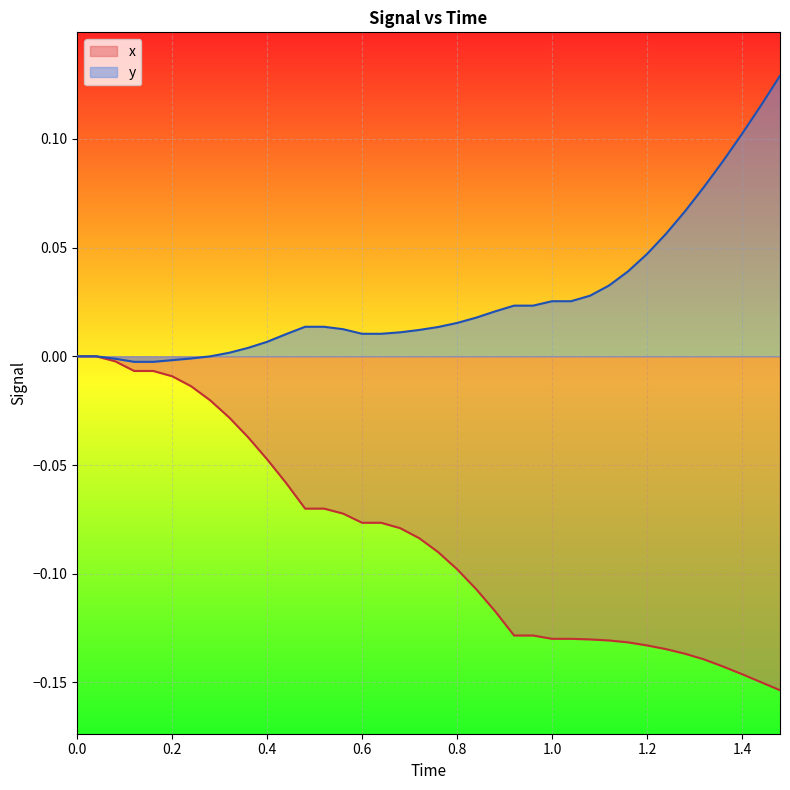

Which series has the largest total across all categories?

y